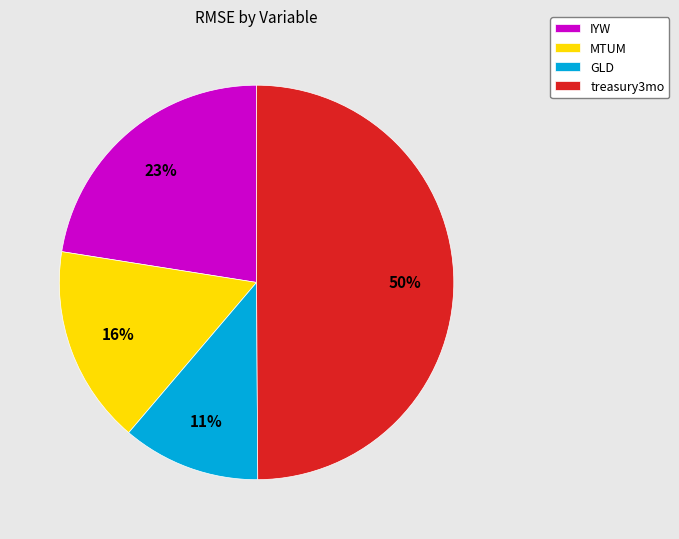

To the nearest percent, what is the combined percentage of GLD and IYW?

34%